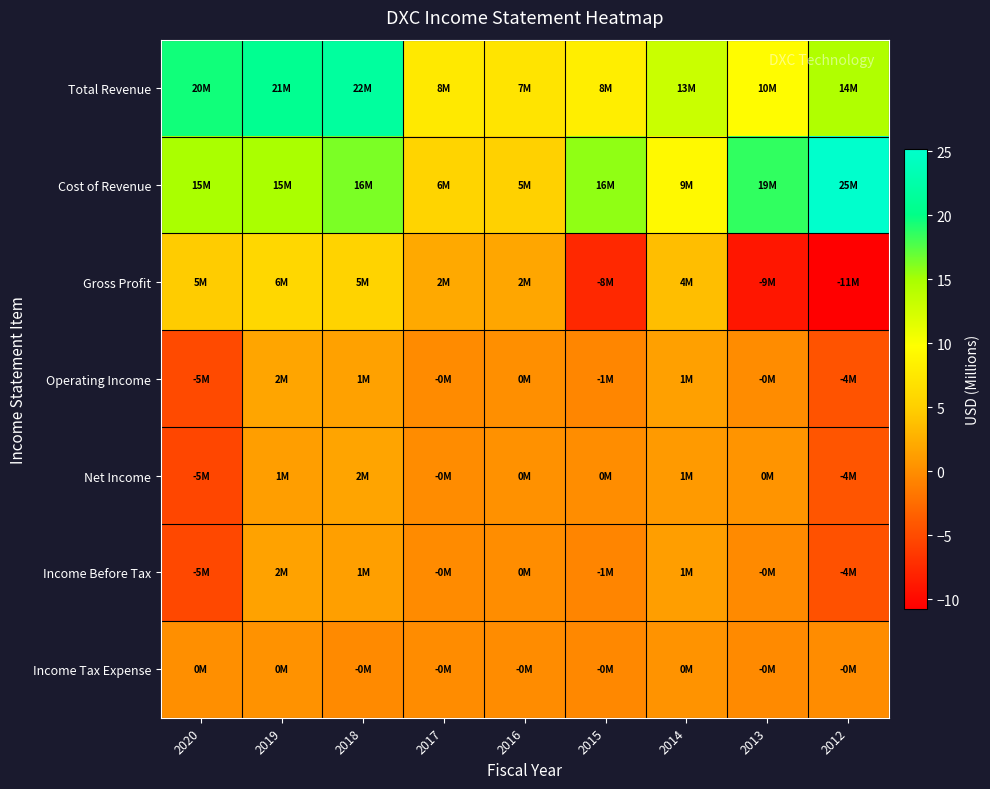

Reading left to right, list all the values displayed in this chart.

Total Revenue: 2020=19.6	2019=20.8	2018=21.7	2017=7.6	2016=7.1	2015=8.1	2014=13.0	2013=9.5	2012=14.5
Cost of Revenue: 2020=14.9	2019=14.9	2018=16.3	2017=5.5	2016=5.2	2015=15.7	2014=9.3	2013=18.6	2012=25.2
Gross Profit: 2020=4.7	2019=5.8	2018=5.4	2017=2.1	2016=1.9	2015=-7.6	2014=3.7	2013=-9.0	2012=-10.7
Operating Income: 2020=-5.1	2019=1.8	2018=1.5	2017=-0.2	2016=0.1	2015=-0.6	2014=1.4	2013=-0.1	2012=-4.4
Net Income: 2020=-5.4	2019=1.3	2018=1.8	2017=-0.1	2016=0.3	2015=0.0	2014=0.9	2013=0.5	2012=-4.2
Income Before Tax: 2020=-5.2	2019=1.5	2018=1.3	2017=-0.2	2016=0.0	2015=-0.7	2014=1.3	2013=-0.2	2012=-4.5
Income Tax Expense: 2020=0.1	2019=0.3	2018=-0.3	2017=-0.1	2016=-0.1	2015=-0.5	2014=0.4	2013=-0.2	2012=-0.1